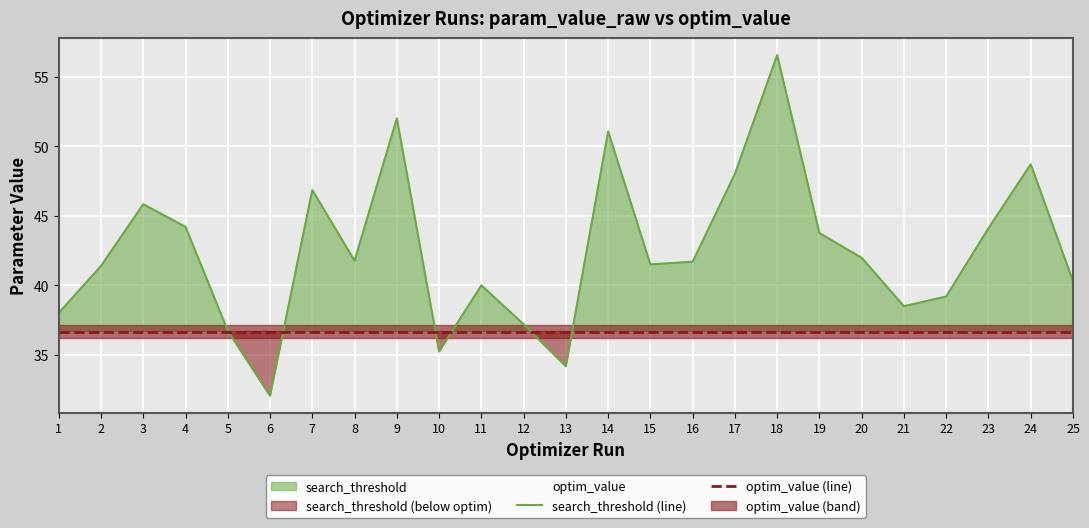

How many data points in search_threshold (line) are above 41?

15